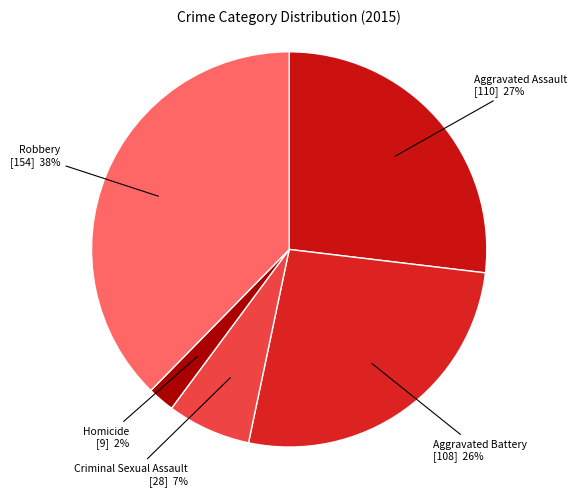

Count the number of slices in the pie.

5